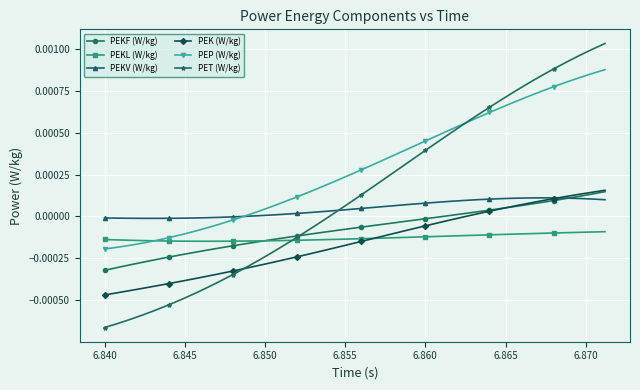

True or false: PEKV (W/kg) has more than 0 points higher than both neighbors.

True